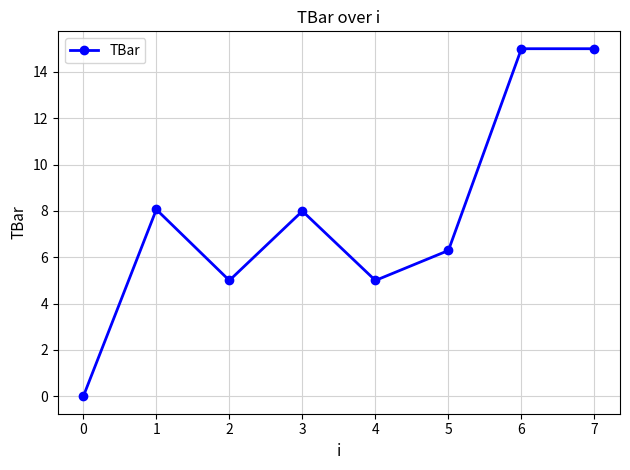

What is the difference between the maximum and minimum values?

15.0